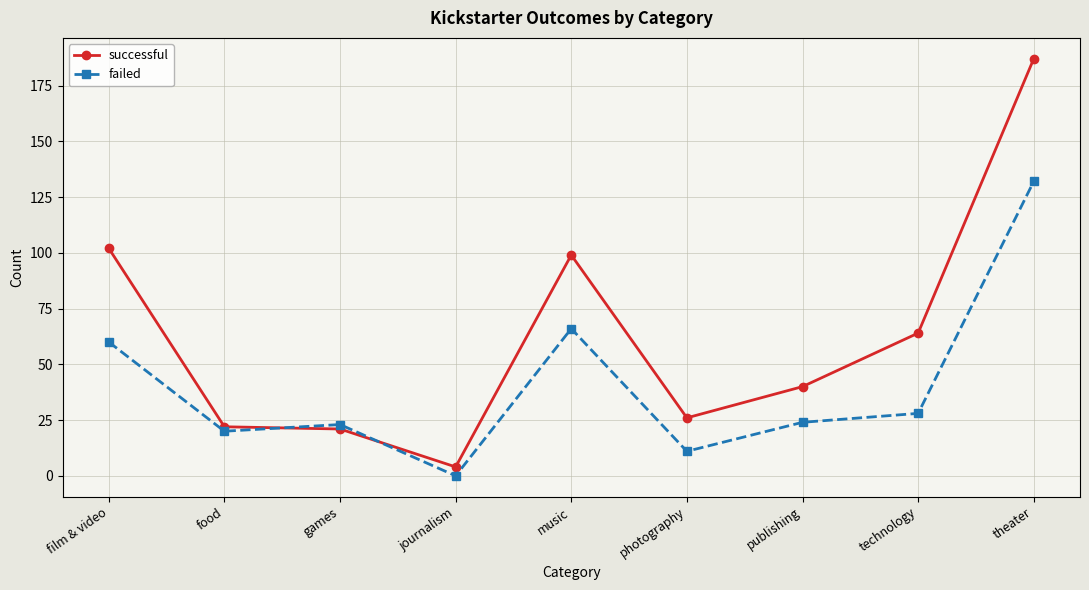

How many series are shown in this chart?

2